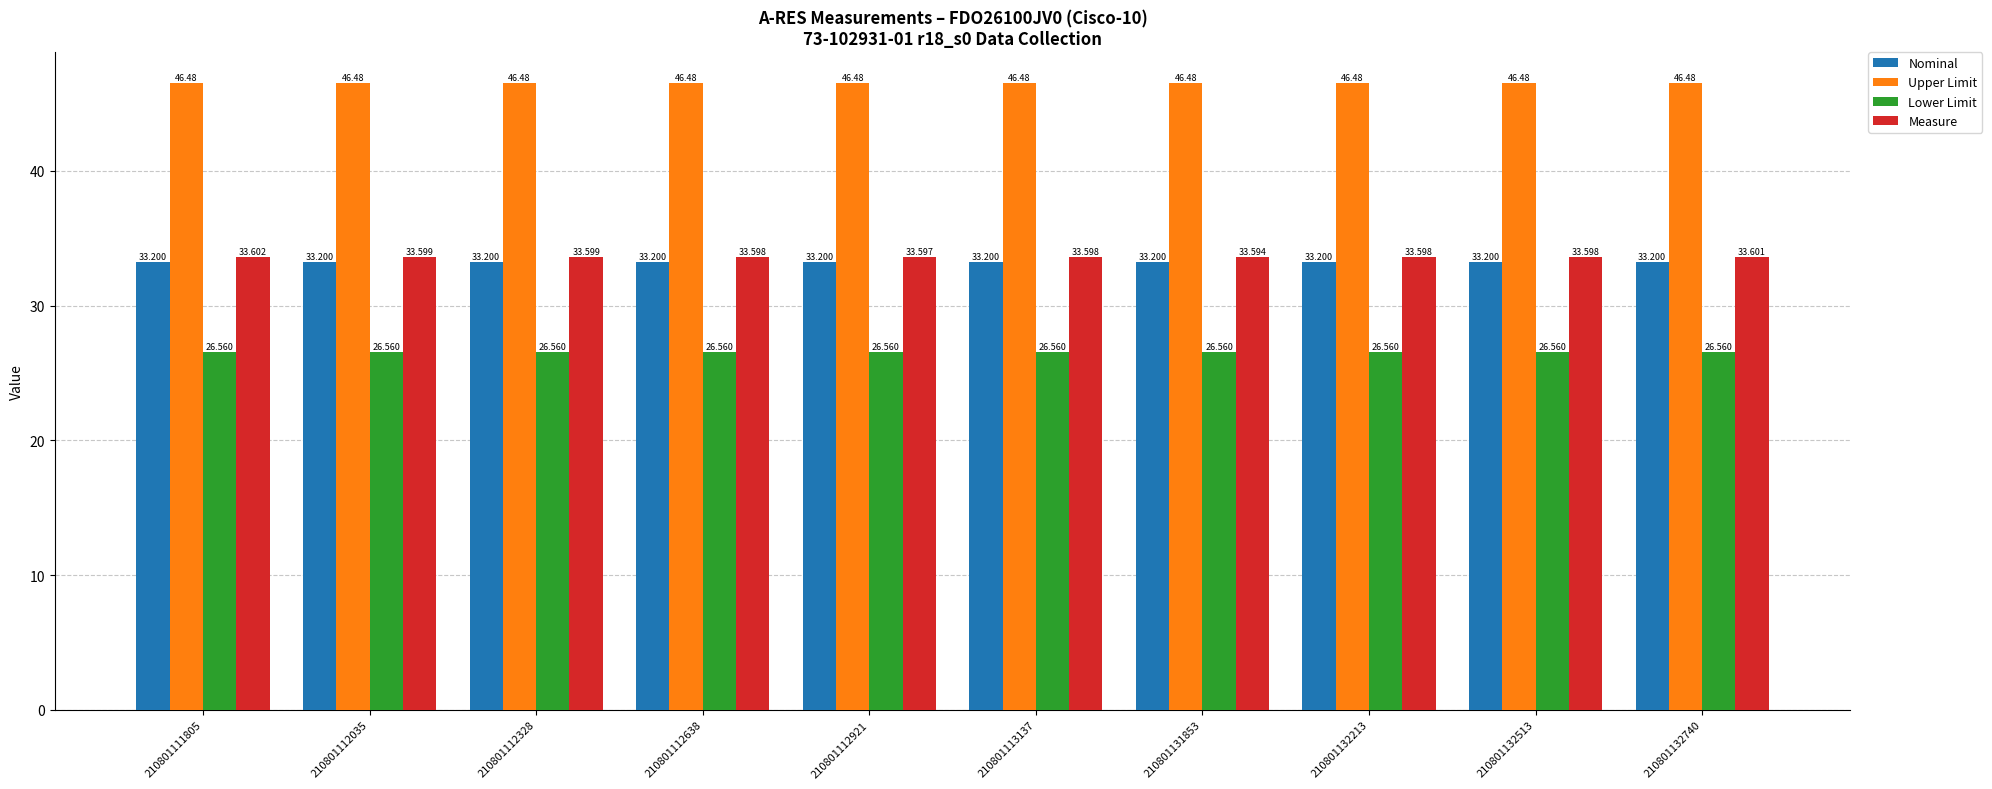

Rank the series at 210801113137 from lowest to highest value.

Lower Limit, Nominal, Measure, Upper Limit